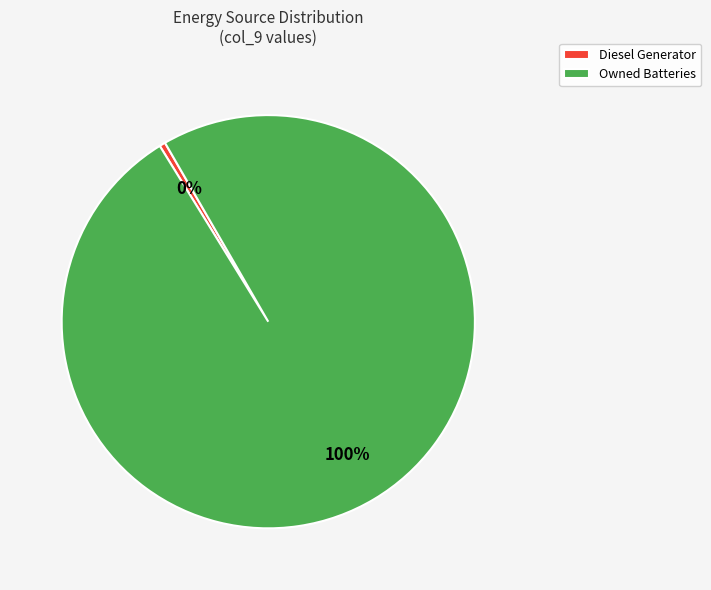

To the nearest percent, what is the combined percentage of Owned Batteries and Diesel Generator?

100%